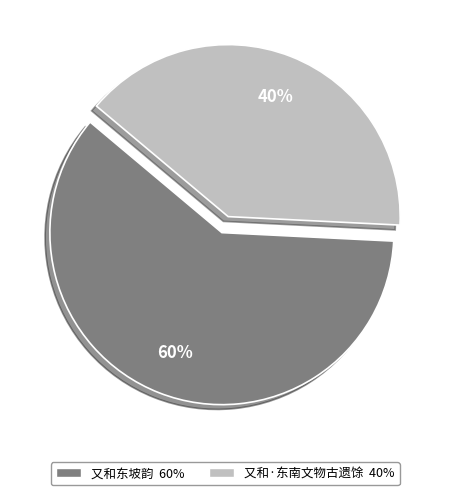

To the nearest percent, what is the average slice percentage?

50%